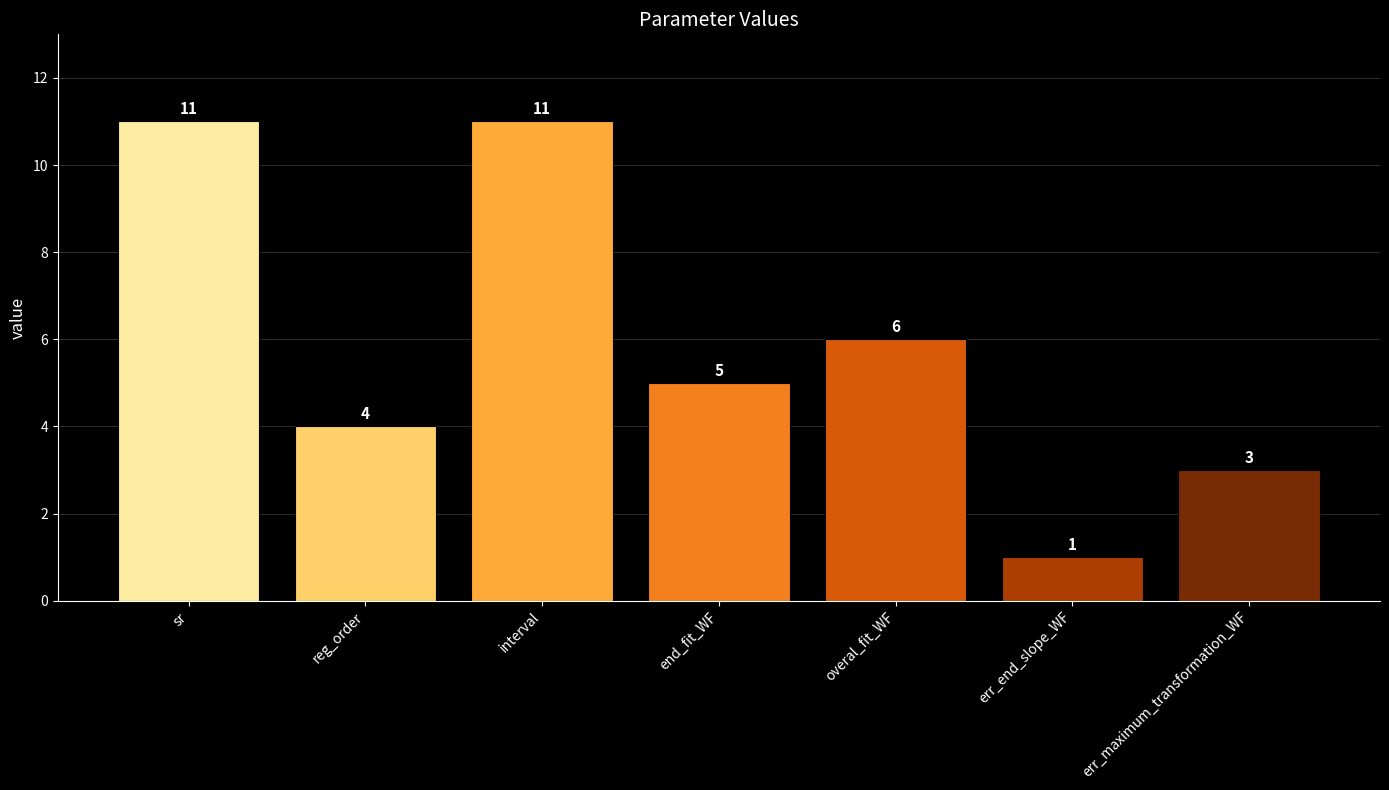

What is the difference between the maximum and second lowest values?

8